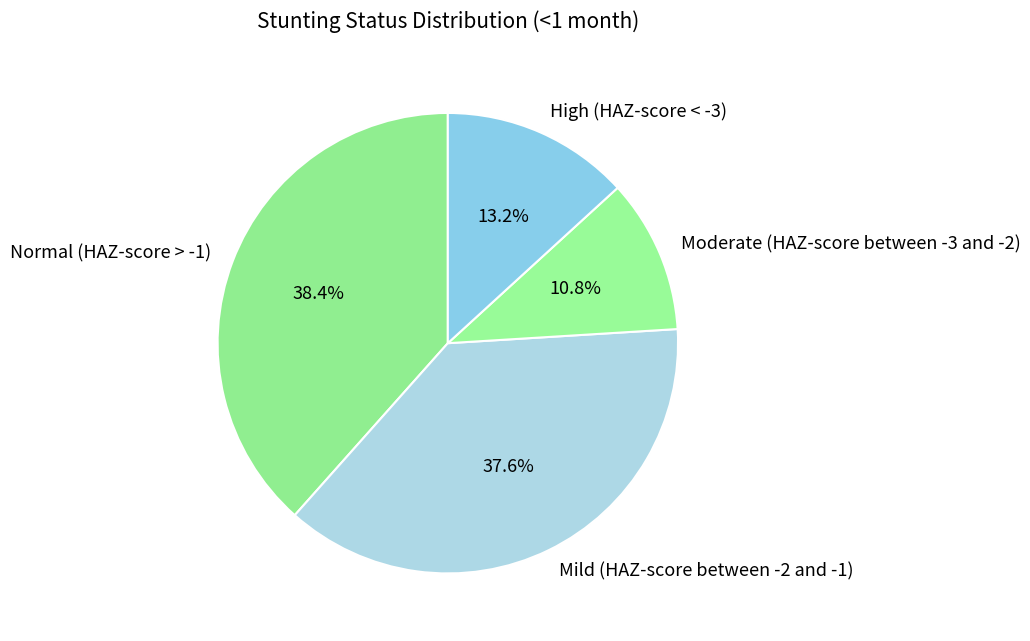

Rank the categories by value from highest to lowest.

Normal (HAZ-score > -1), Mild (HAZ-score between -2 and -1), High (HAZ-score < -3), Moderate (HAZ-score between -3 and -2)